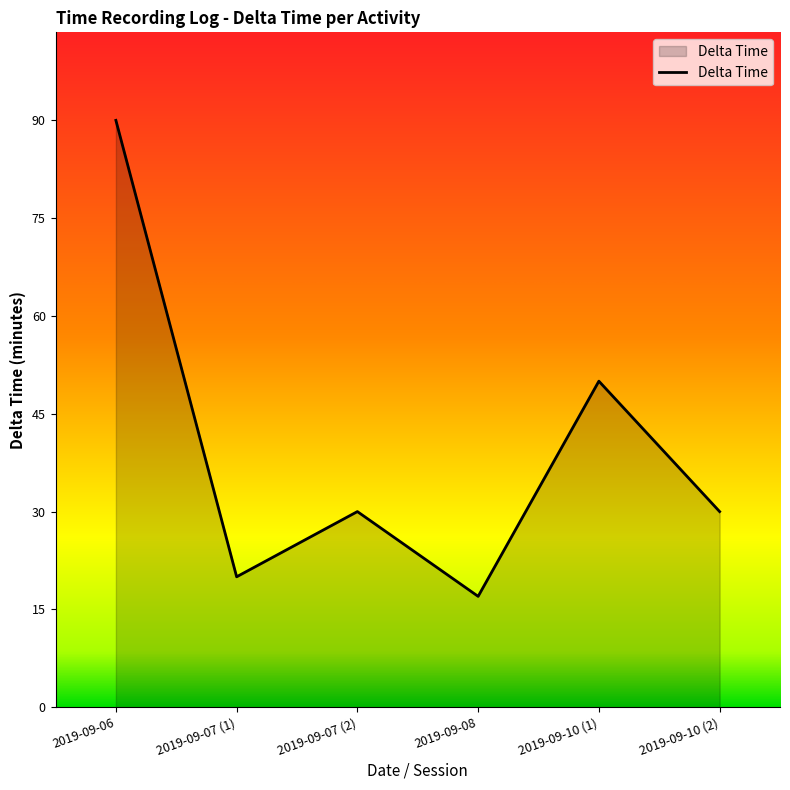

What is the ratio of the value at 2019-09-07 (2) to the value at 2019-09-08?

1.8